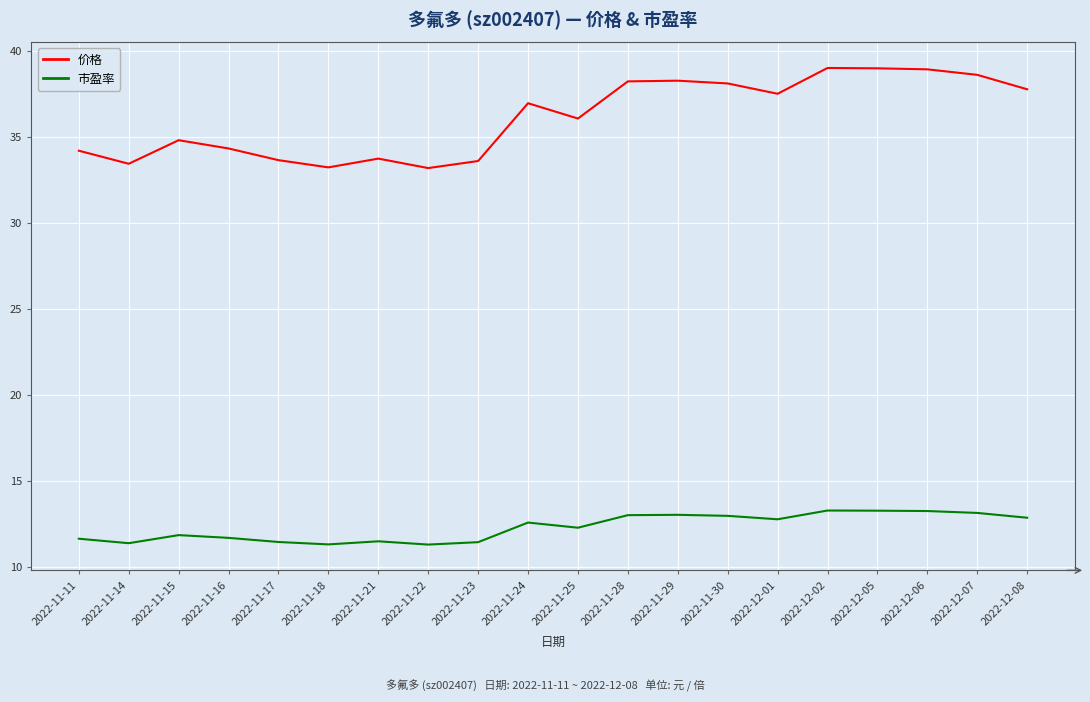

What is the highest value of the 市盈率 series?

13.3